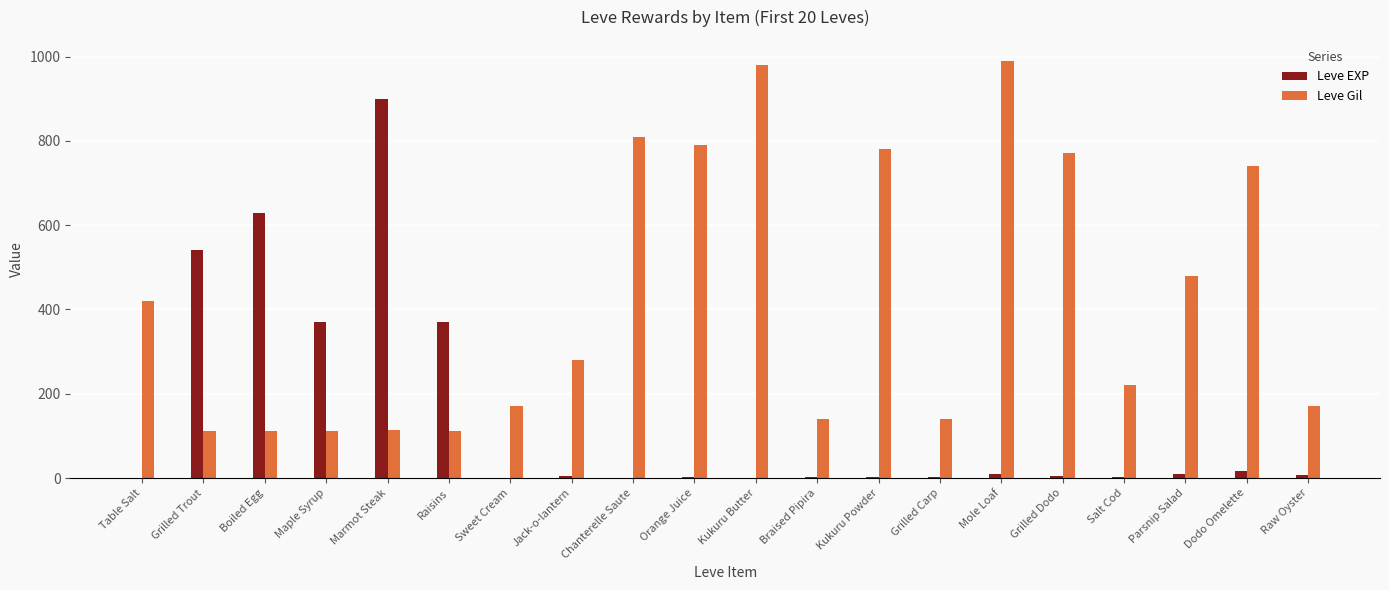

Where is Leve Gil nearest to the value 551?

Parsnip Salad